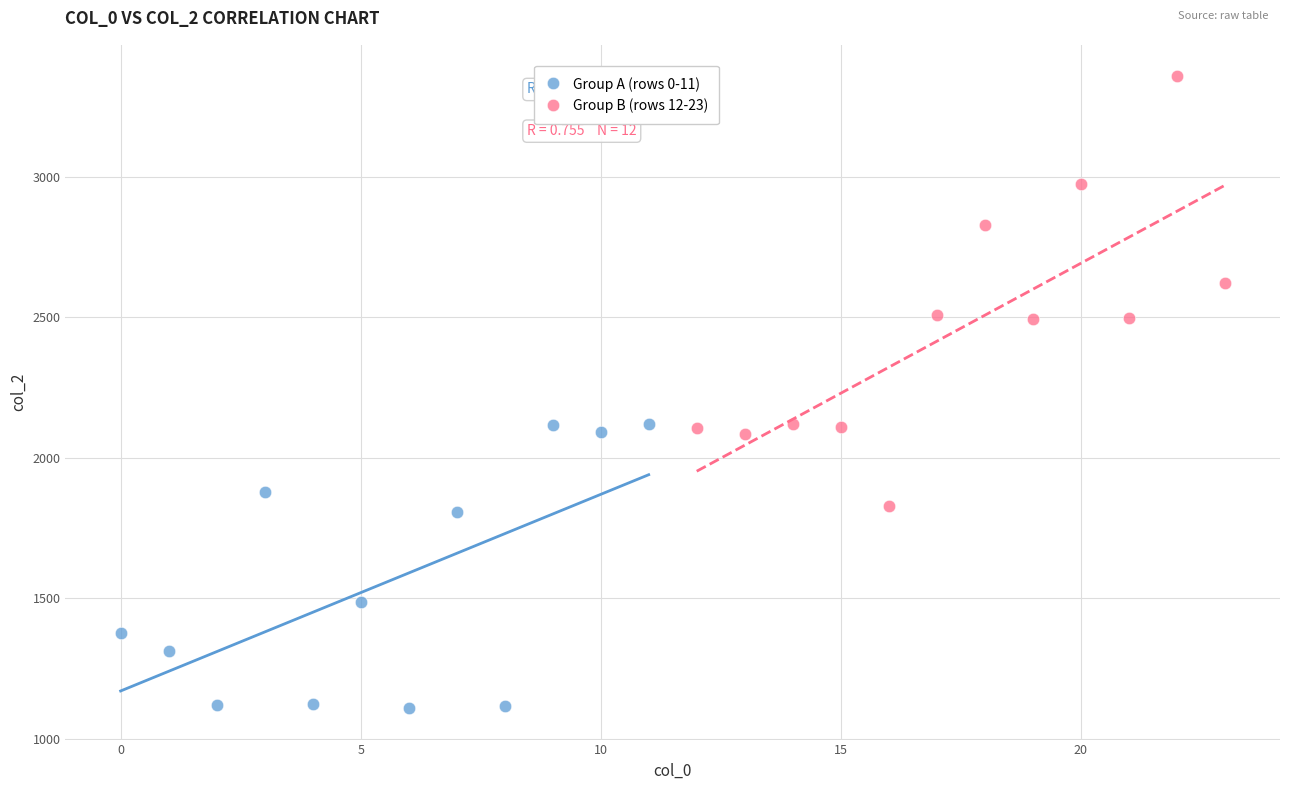

Which series contains the lowest Y value?

Group A (rows 0-11)